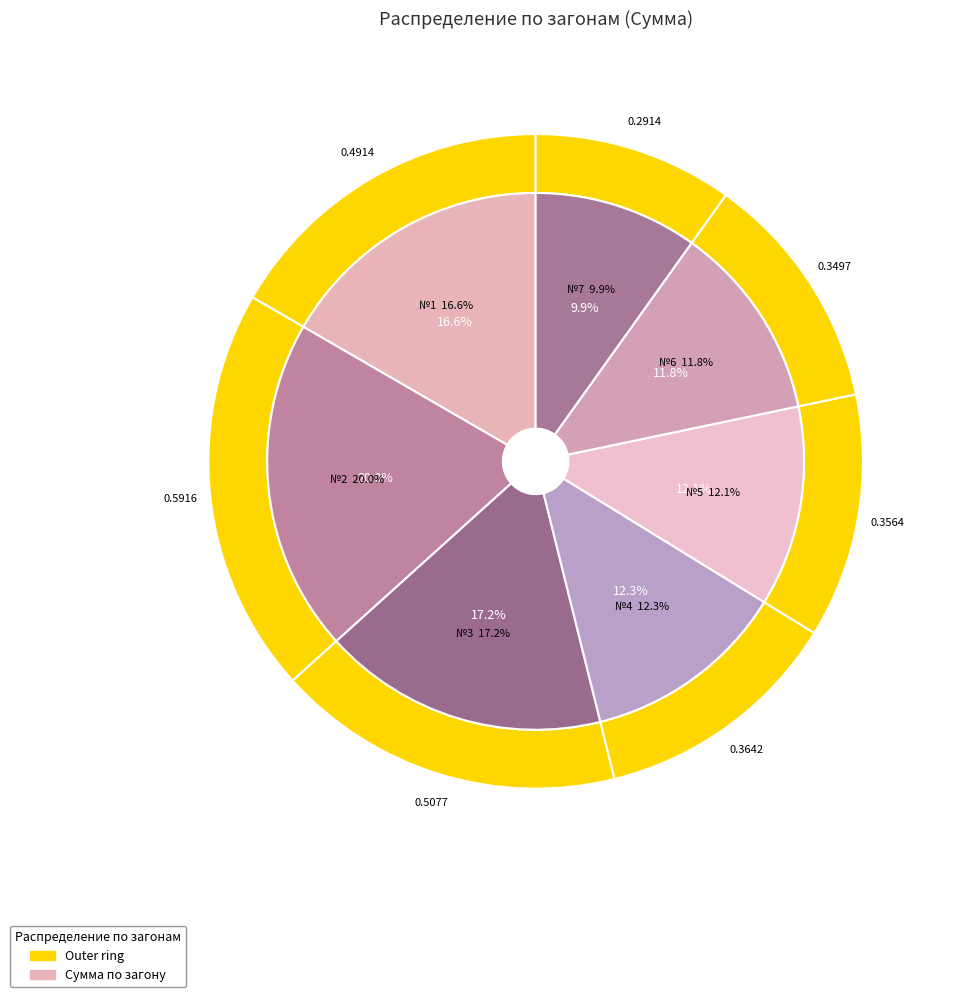

To the nearest percent, what percentage of the pie is №1?

17%